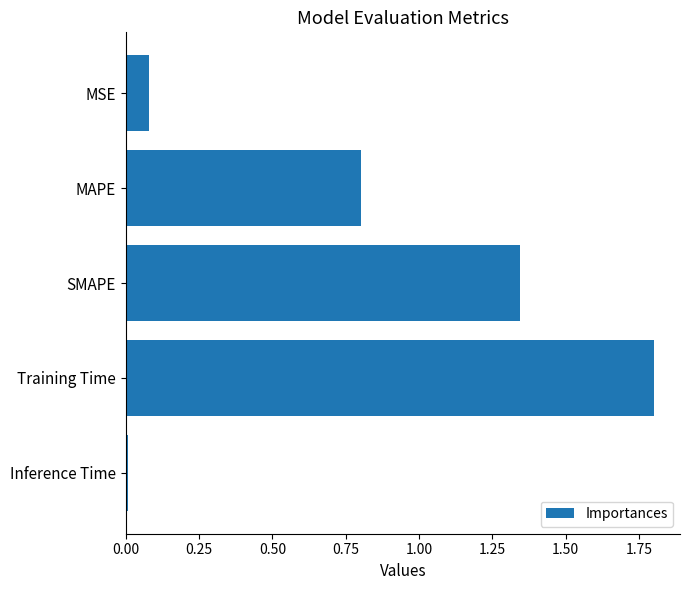

List the labels in order of value, smallest first.

Inference Time, MSE, MAPE, SMAPE, Training Time